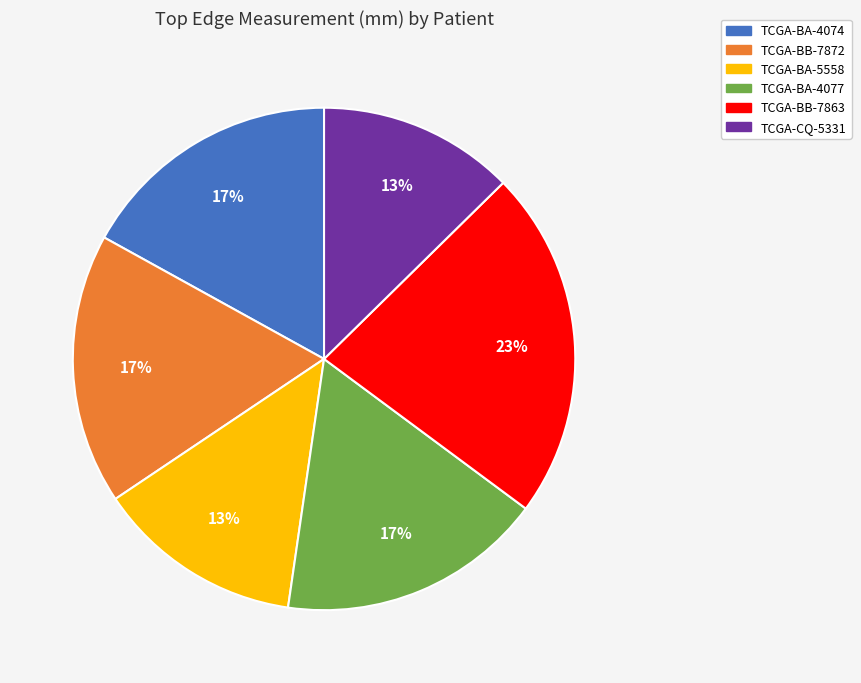

Between TCGA-BA-5558 and TCGA-BB-7872, which is larger?

TCGA-BB-7872